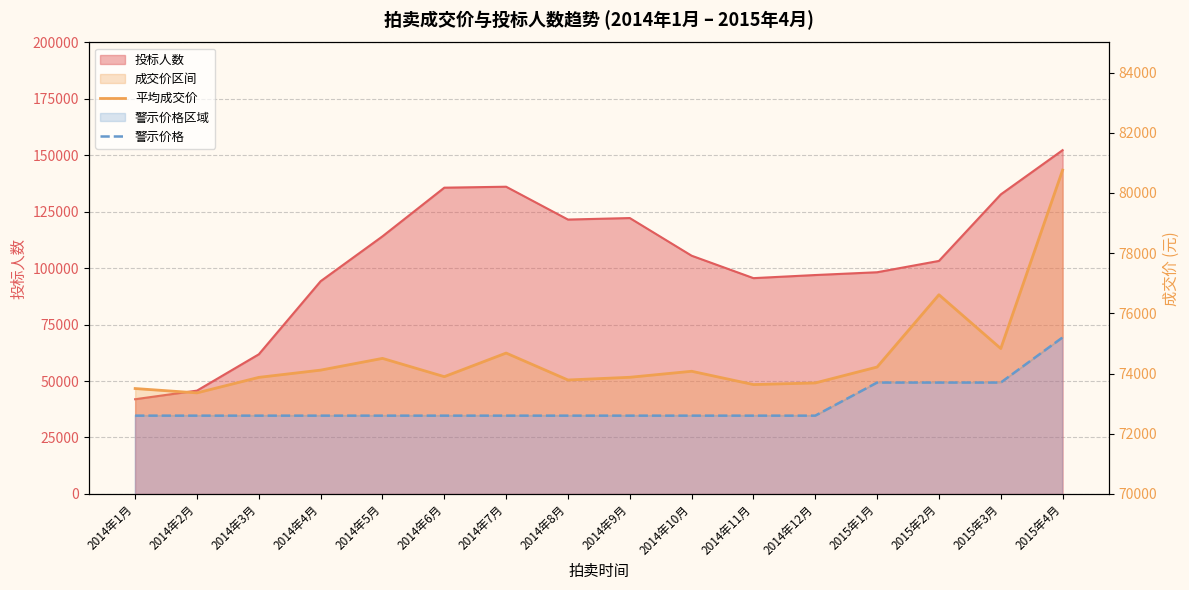

True or false: 平均成交价 and 警示价格 cross at least once.

False